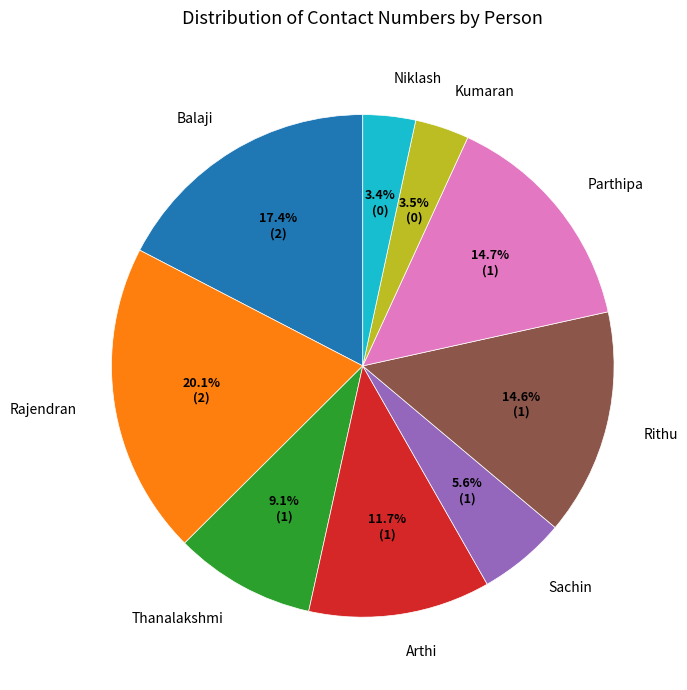

How much of the chart is everything except Balaji?

82.6%